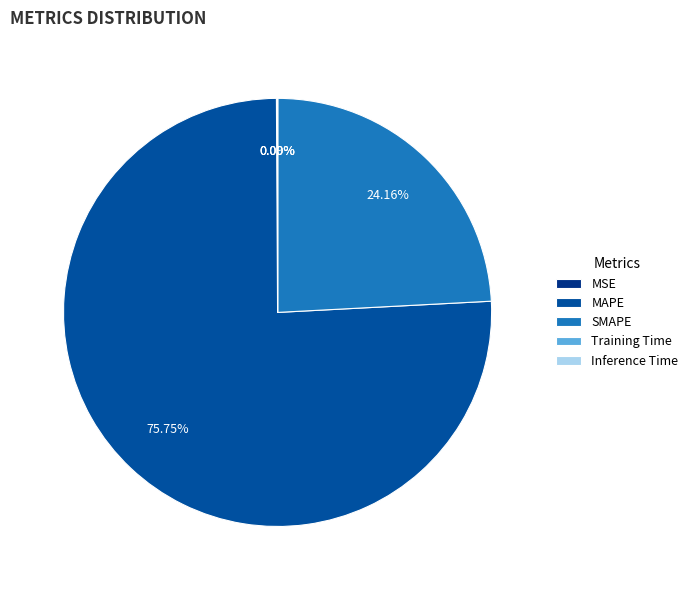

Combined, do SMAPE and MAPE account for over 50%?

Yes